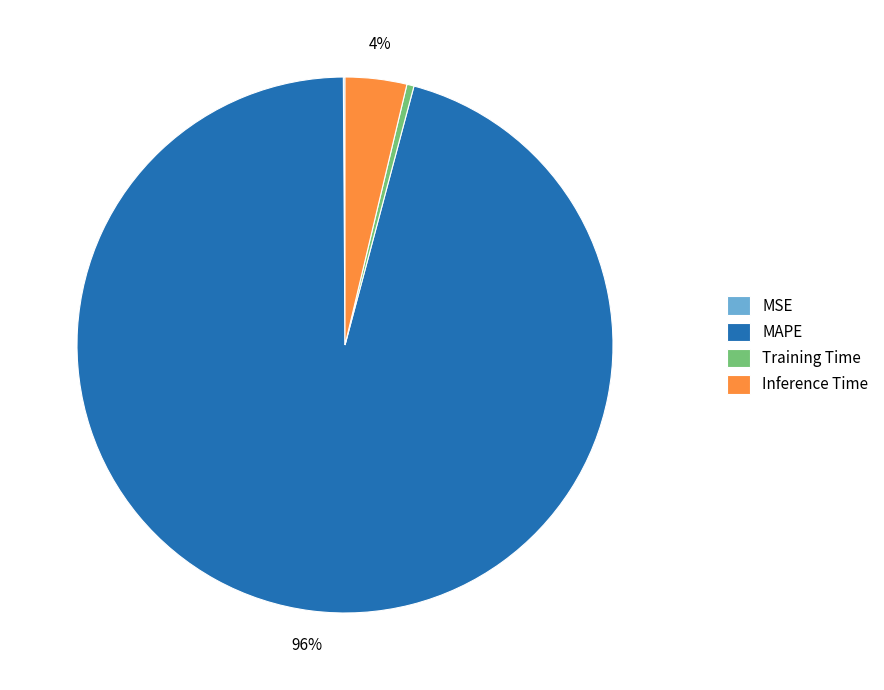

To the nearest percent, what is the combined percentage of Training Time and MAPE?

96%